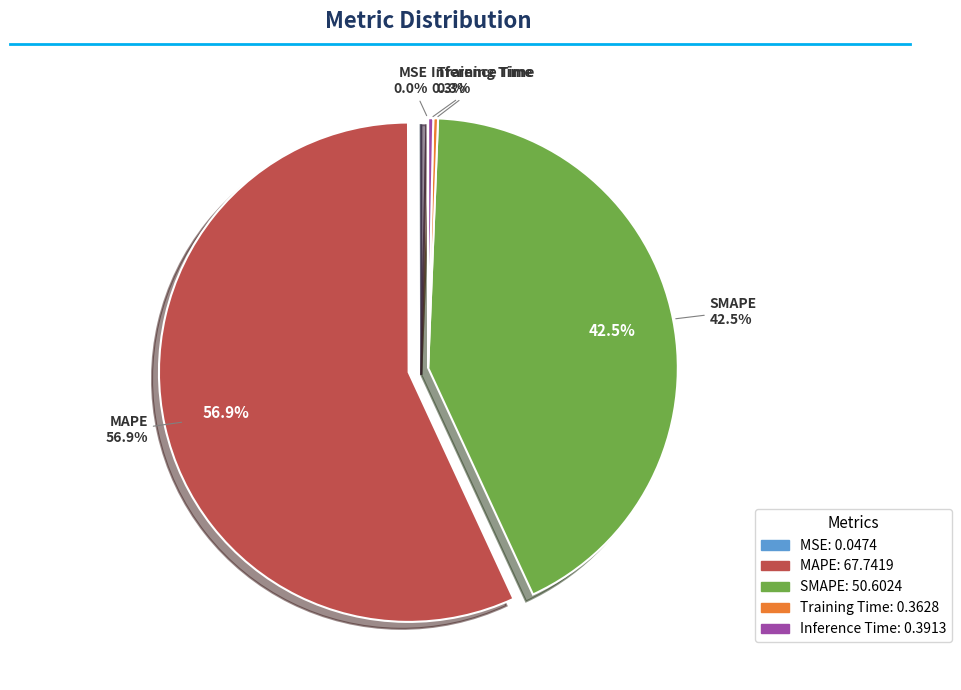

To the nearest percent, what is the combined percentage of Inference Time and SMAPE?

43%